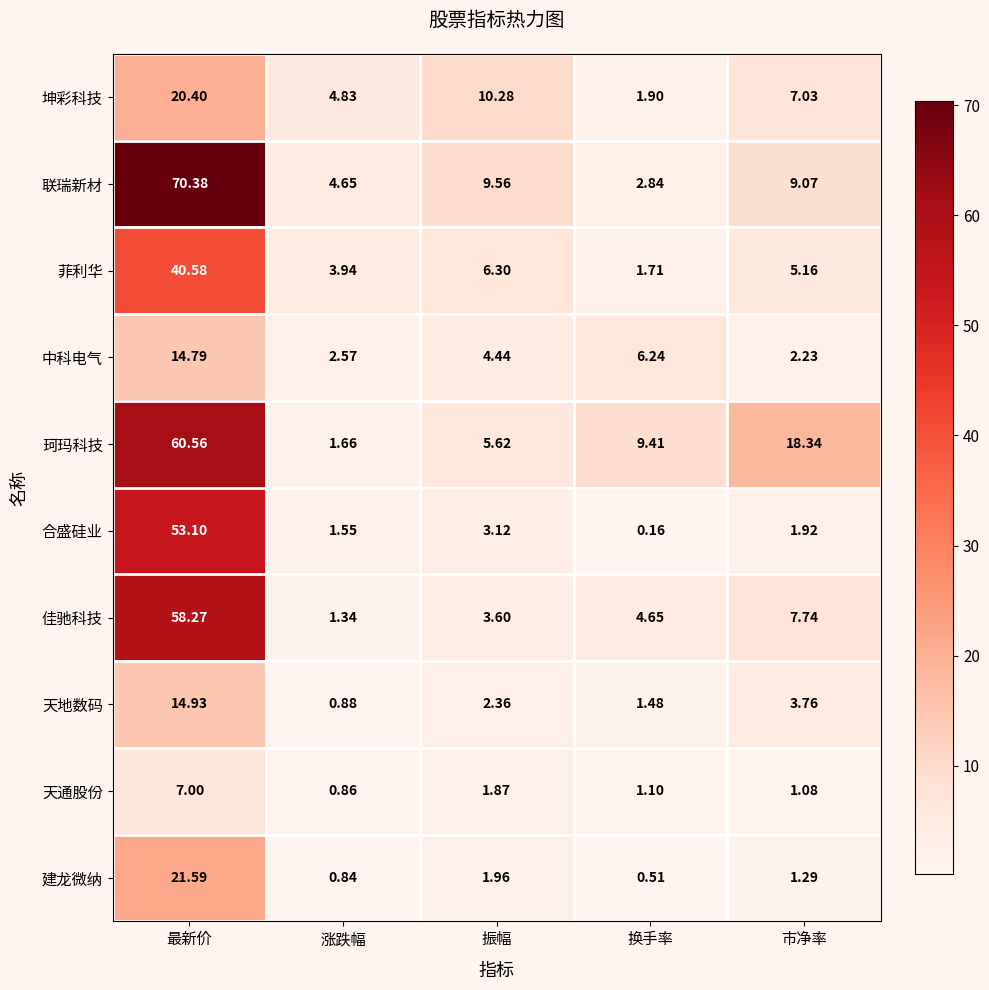

At which category is the sum across all series the highest?

最新价